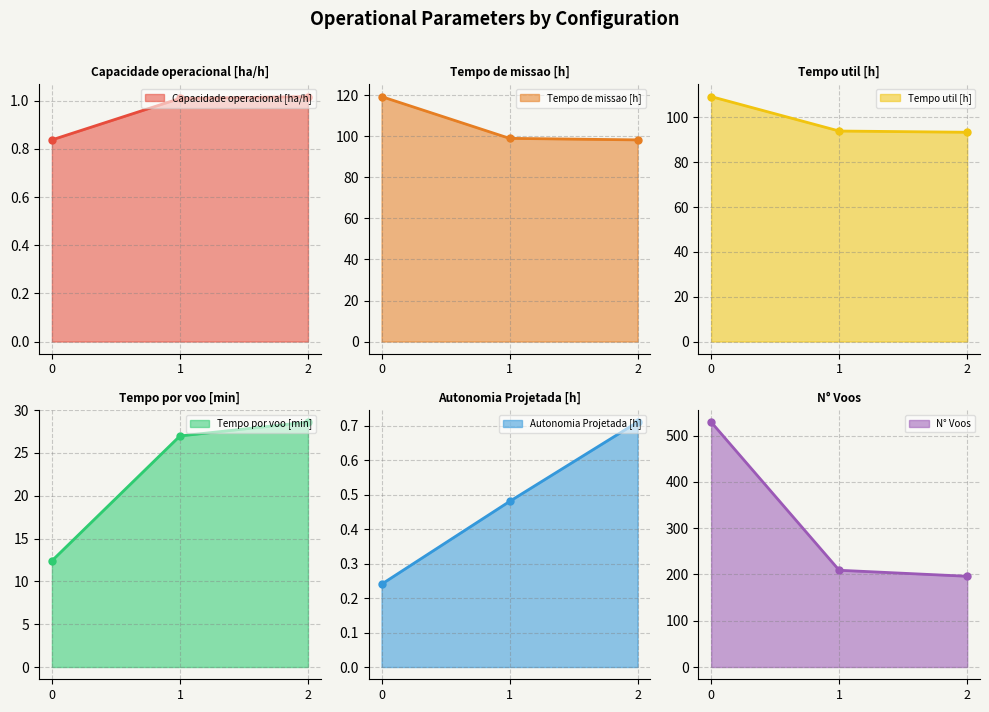

How many lines are shown in the chart?

6